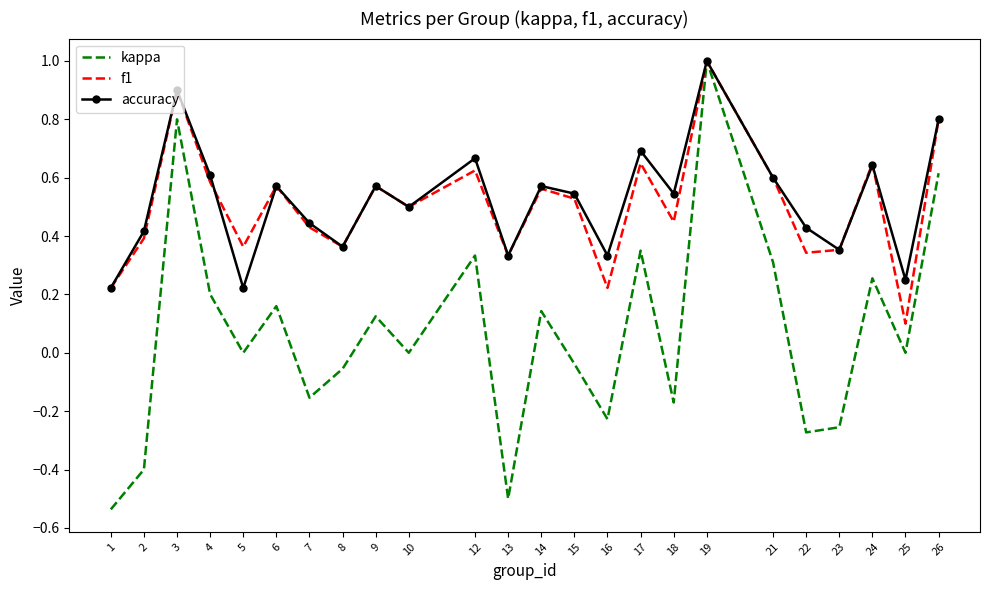

Where is the first local minimum for accuracy?

5